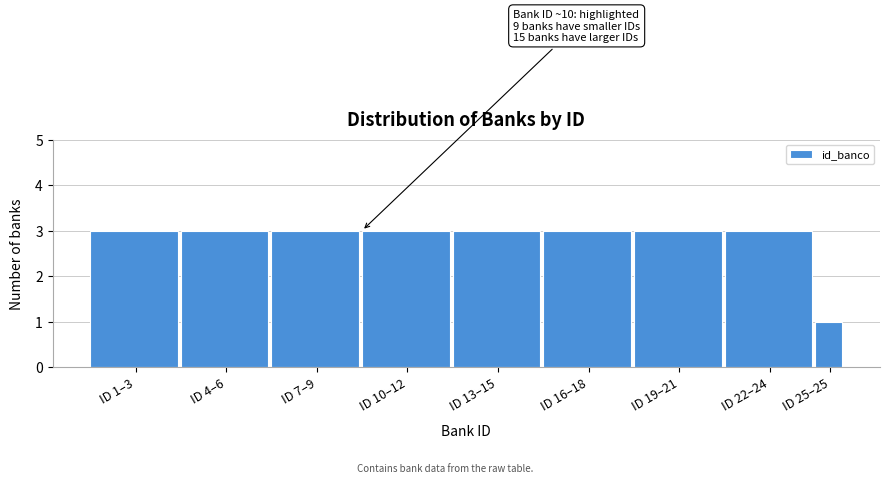

Reading left to right, transcribe all the data shown in this chart.

ID 1–3=3	ID 4–6=3	ID 7–9=3	ID 10–12=3	ID 13–15=3	ID 16–18=3	ID 19–21=3	ID 22–24=3	ID 25–25=1